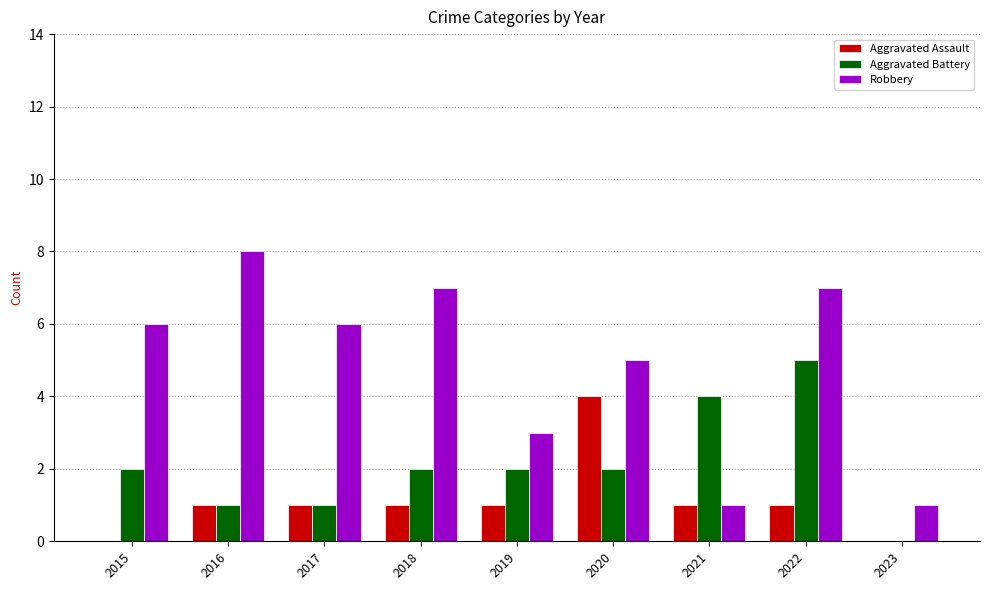

Which category has the highest value in the Robbery series?

2016